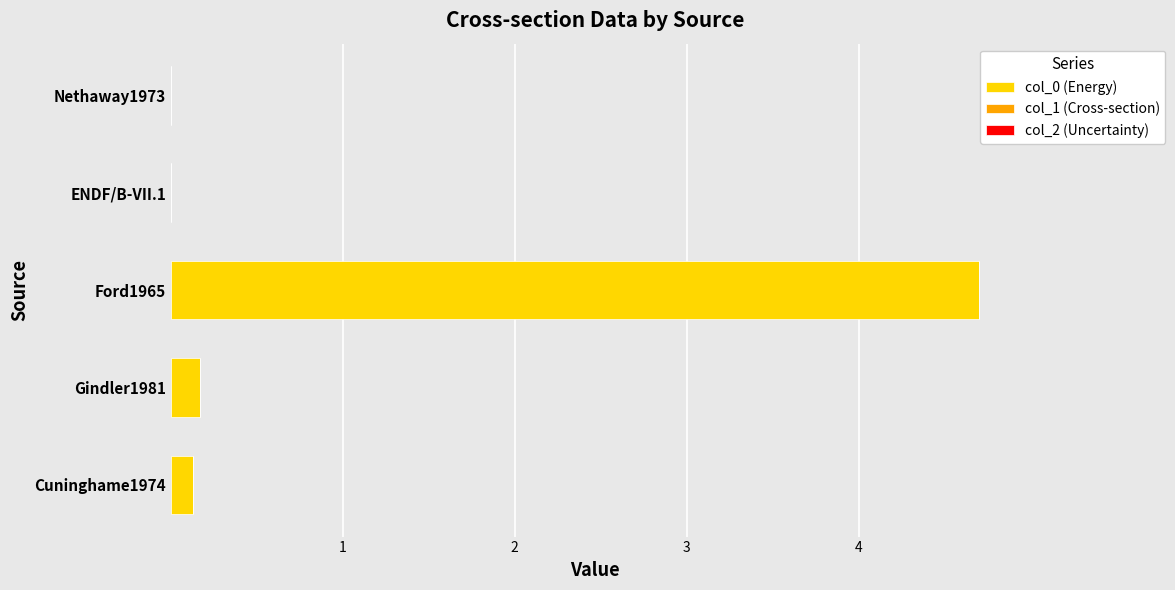

Which category has the highest value in the col_0 (Energy) series?

Ford1965